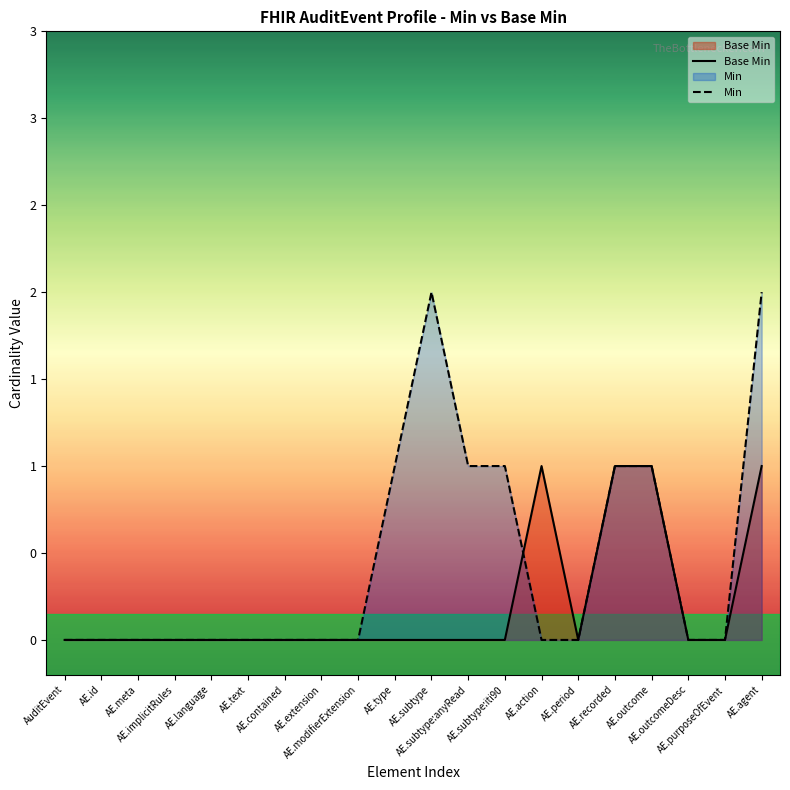

How many Base Min values are between 0 and 1?

20